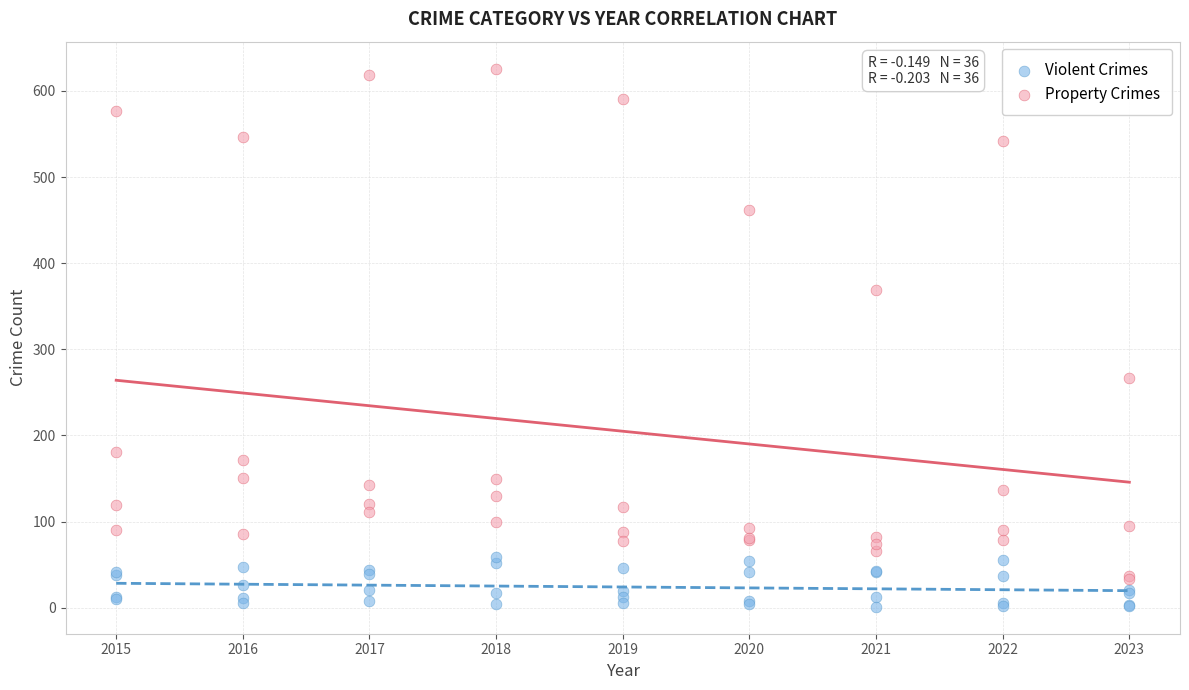

Which series reaches the minimum Y coordinate?

Violent Crimes